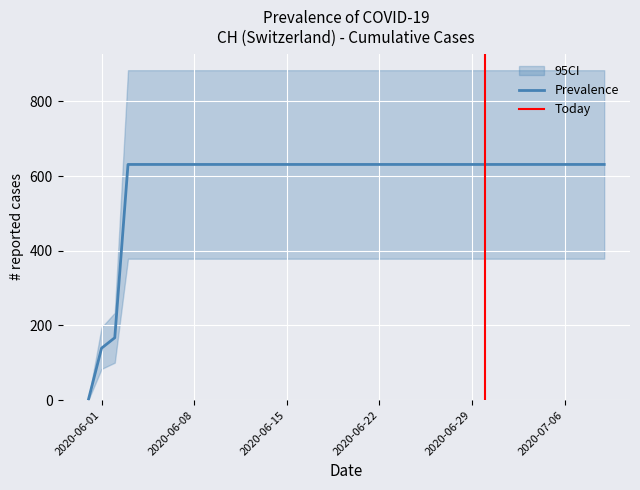

Which category has the lowest value across all series?

2020-05-31